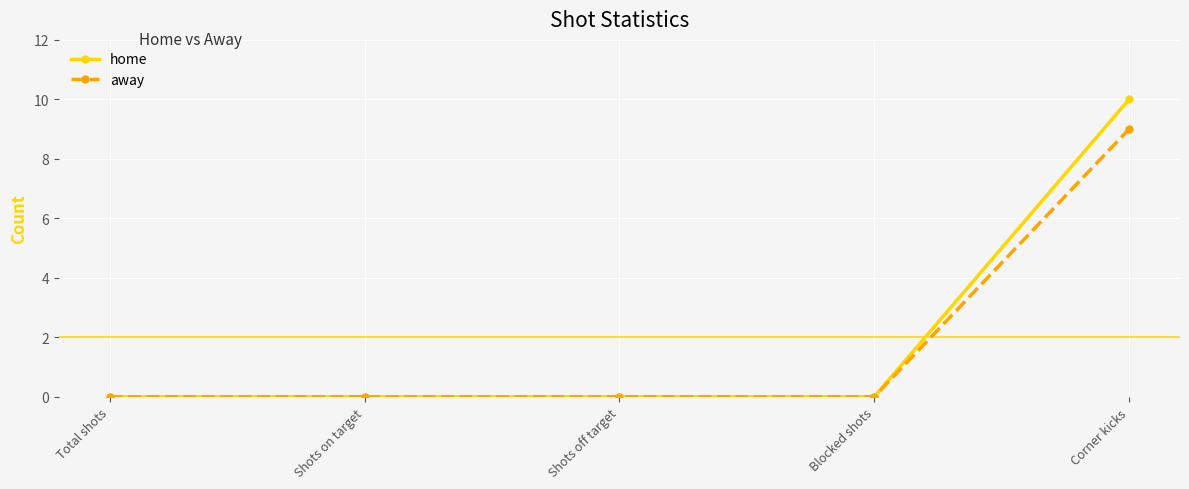

What is the maximum value for home?

10